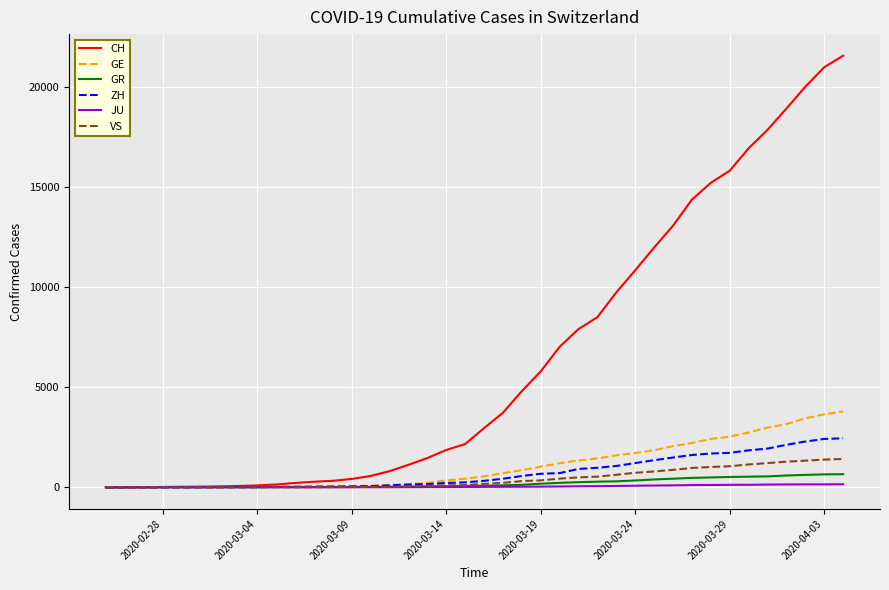

Which series has the largest total across all categories?

CH